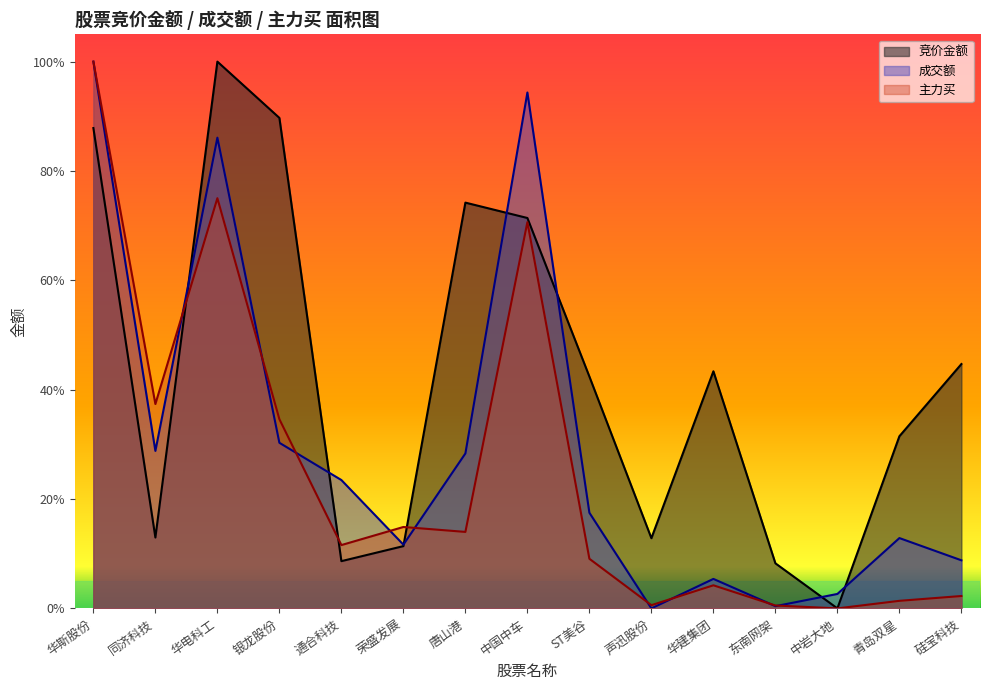

Which label corresponds to the largest value in the chart?

华斯股份